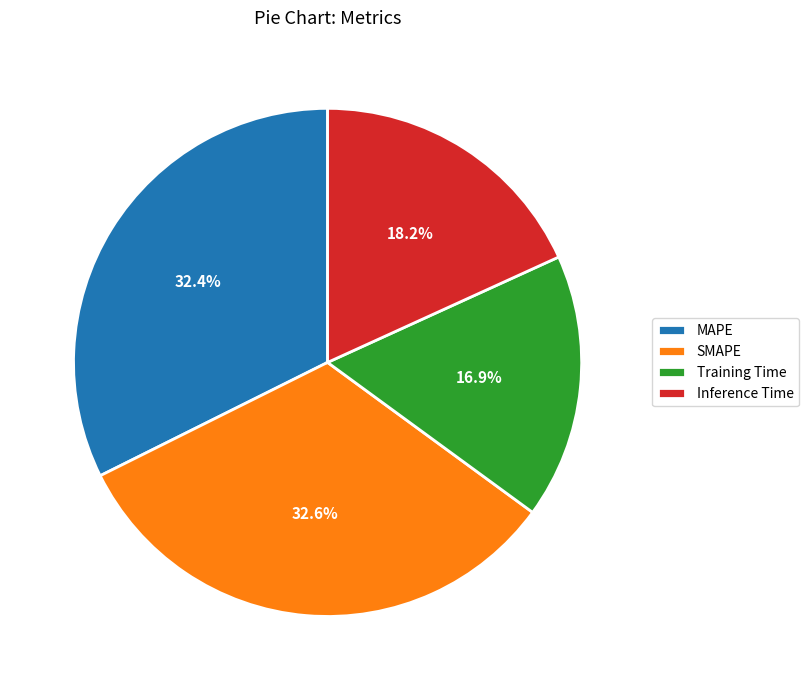

To the nearest percent, what is the difference between the largest and smallest slice percentages?

16%